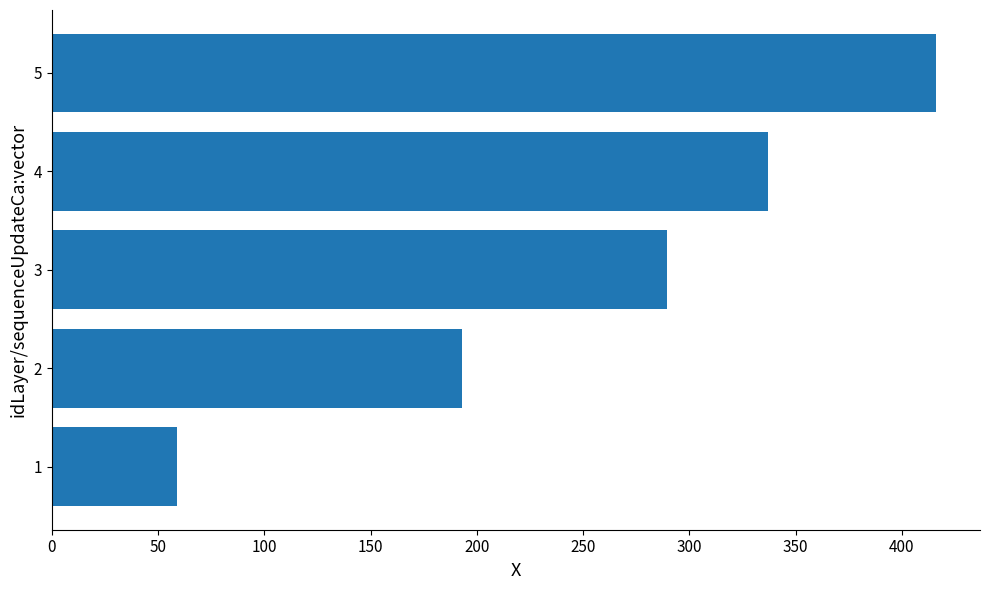

Reading bottom to top, extract all data points from this chart.

58.8	192.9	289.3	337.1	415.9